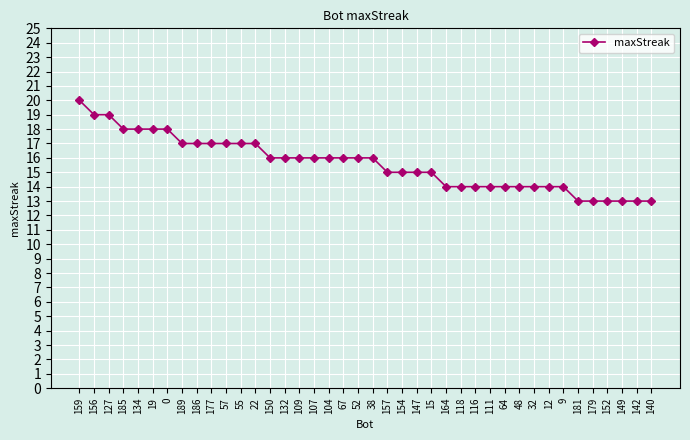

What is the ratio of the value at 177 to the value at 156?

0.9